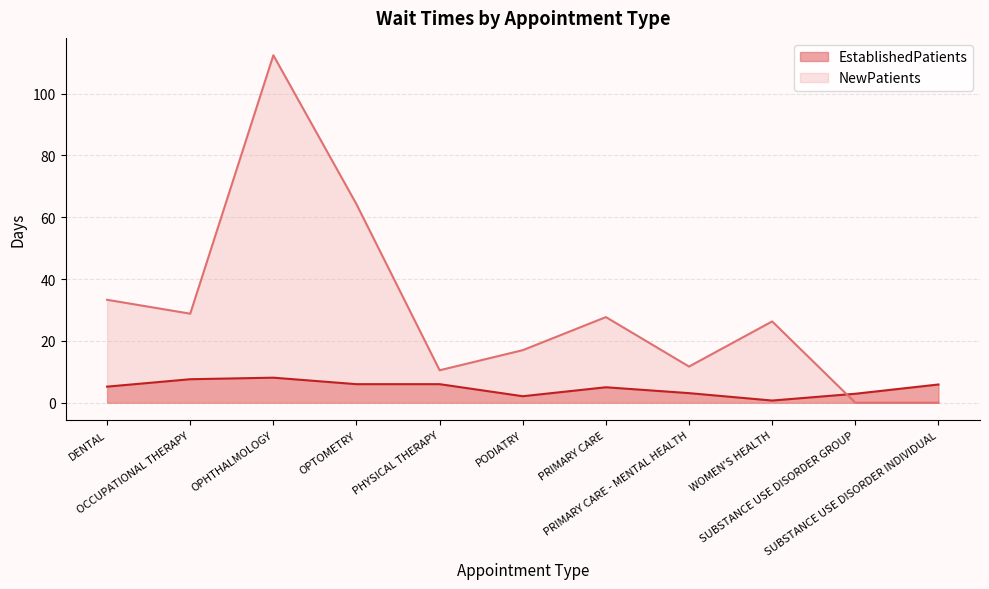

What is the difference between the maximum and minimum values in the NewPatients series?

112.4